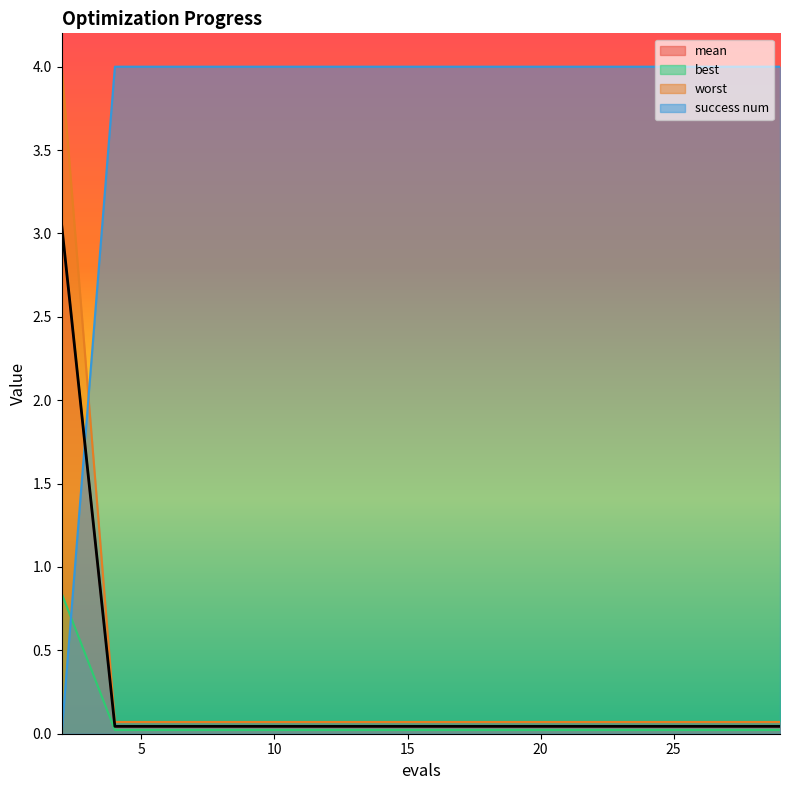

What is the total value across all series at 16?

4.1